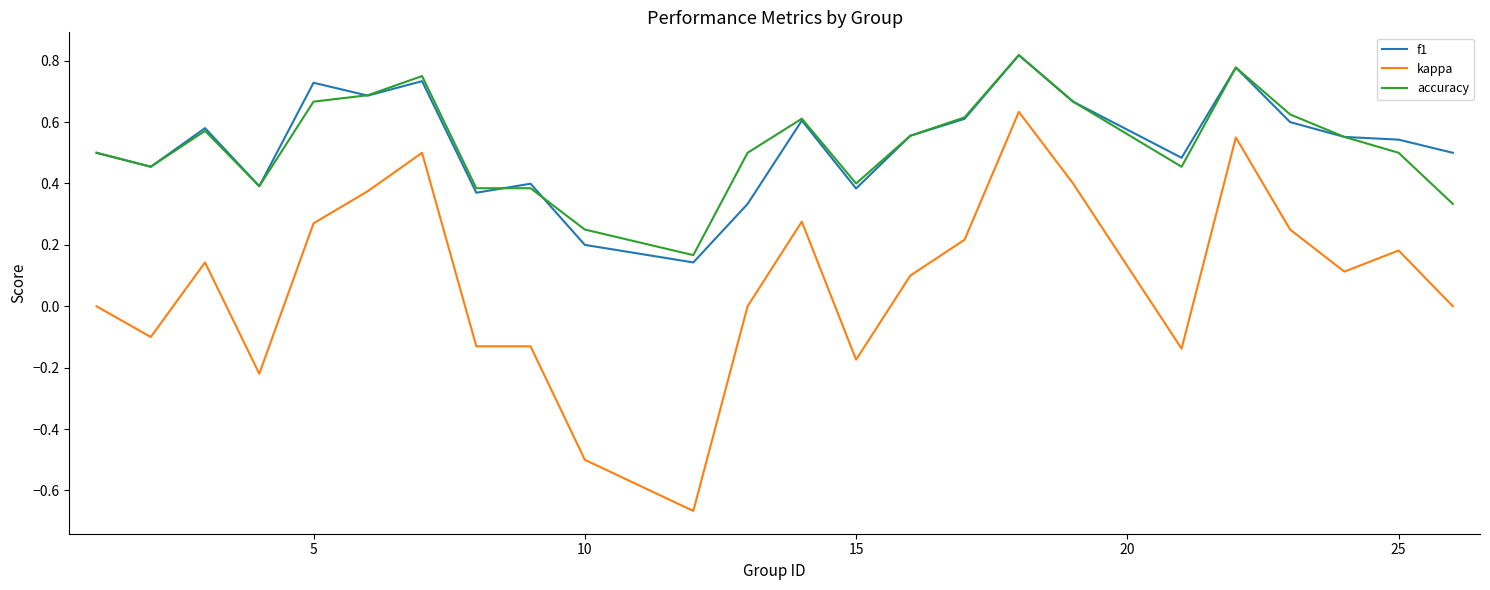

True or false: kappa and accuracy cross at least once.

False